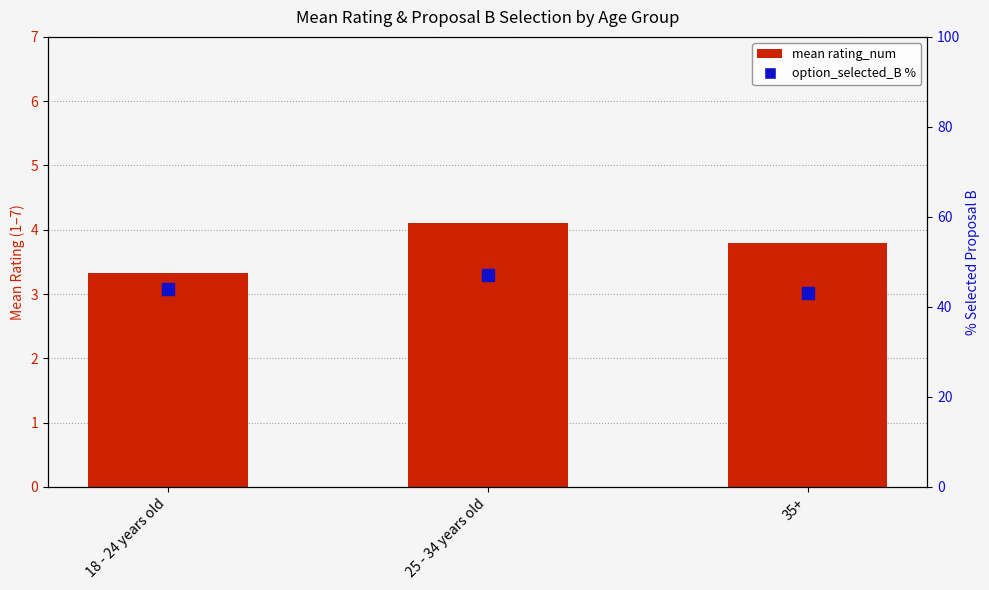

What are all the series names shown in the legend?

mean rating_num, option_selected_B %